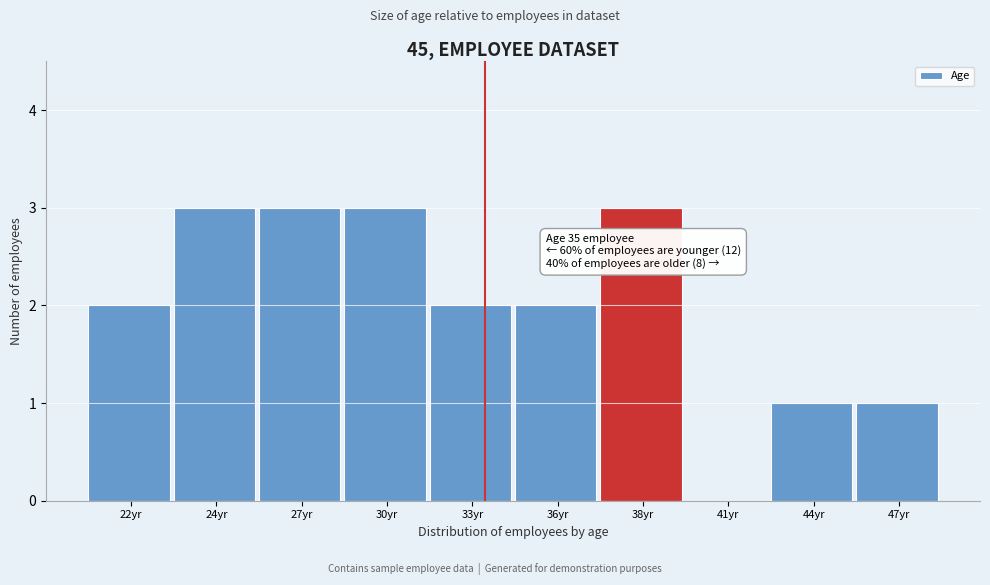

Reading right to left, transcribe all the data shown in this chart.

47yr=1	44yr=1	41yr=0	38yr=3	36yr=2	33yr=2	30yr=3	27yr=3	24yr=3	22yr=2